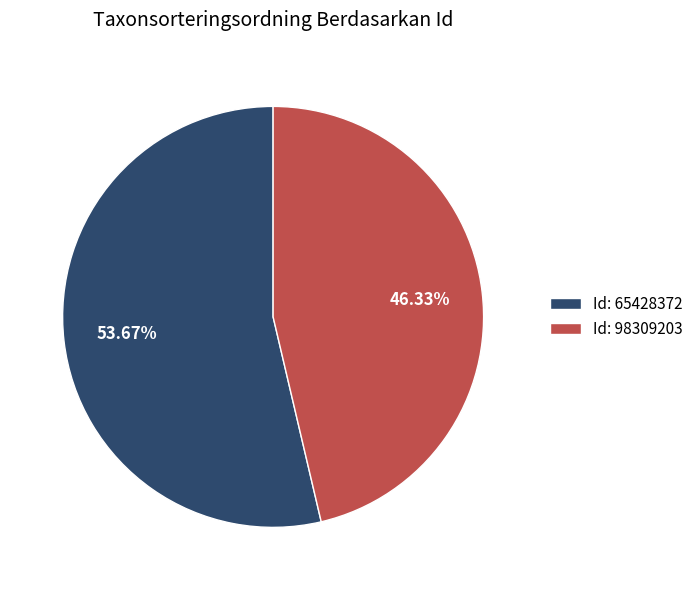

Rank the categories by value from lowest to highest.

Id: 98309203, Id: 65428372